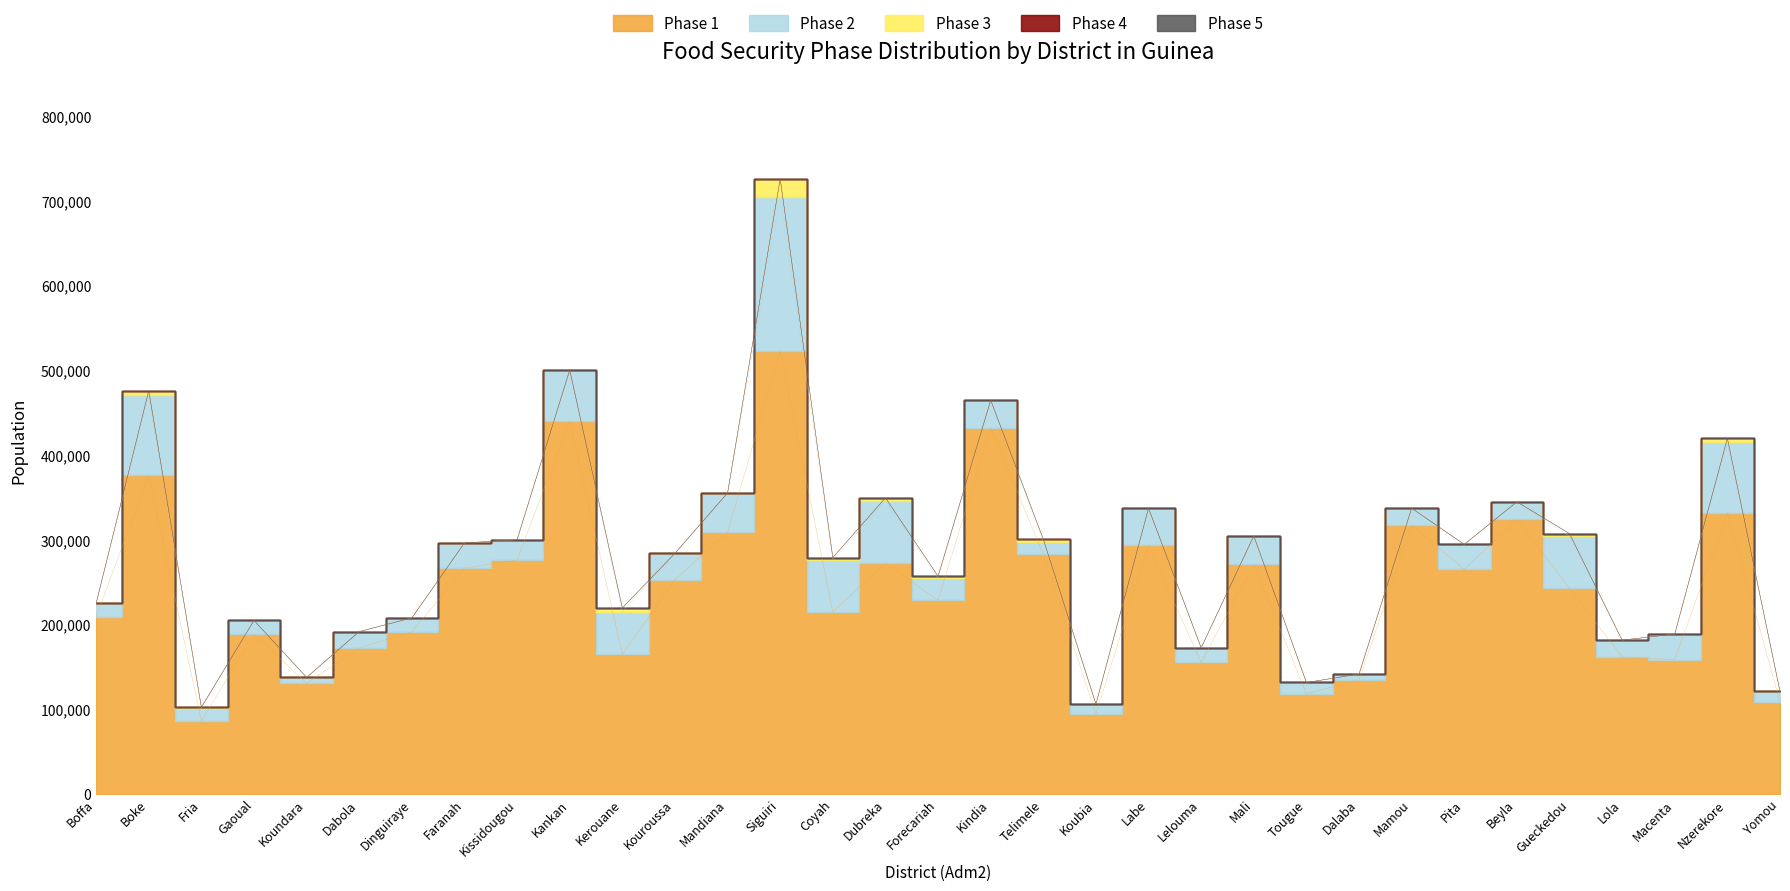

How many lines are shown in the chart?

5